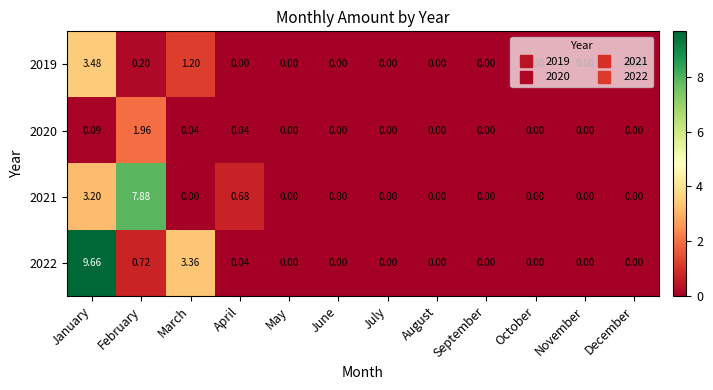

Which series has the largest total across all categories?

2022